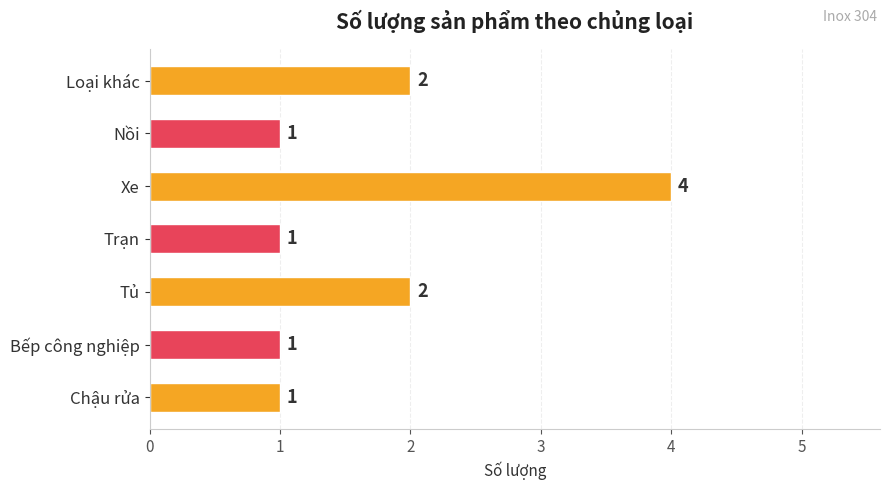

Does the chart contain stacked bars?

No